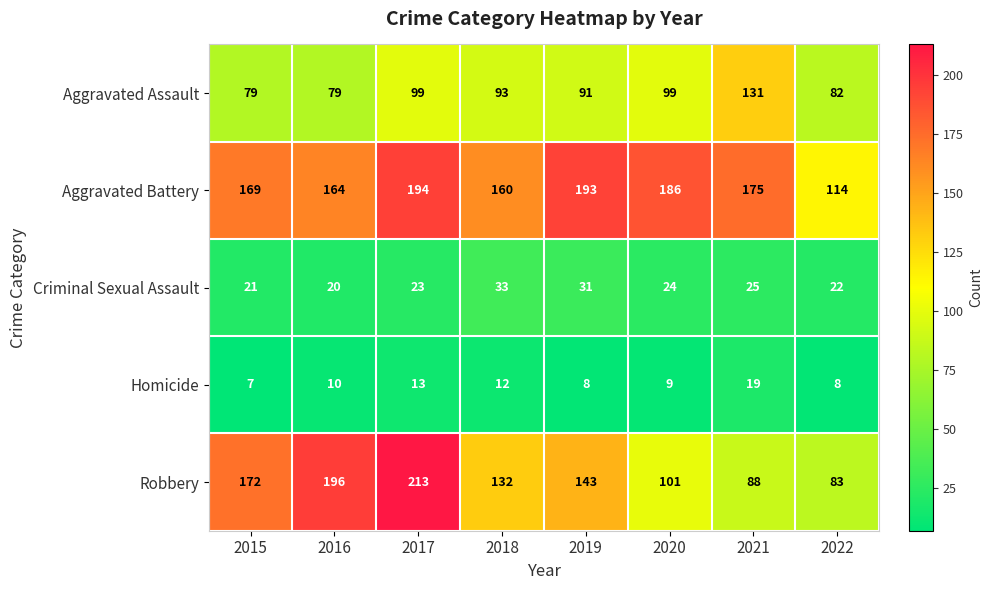

Where is Criminal Sexual Assault nearest to the value 26?

2021